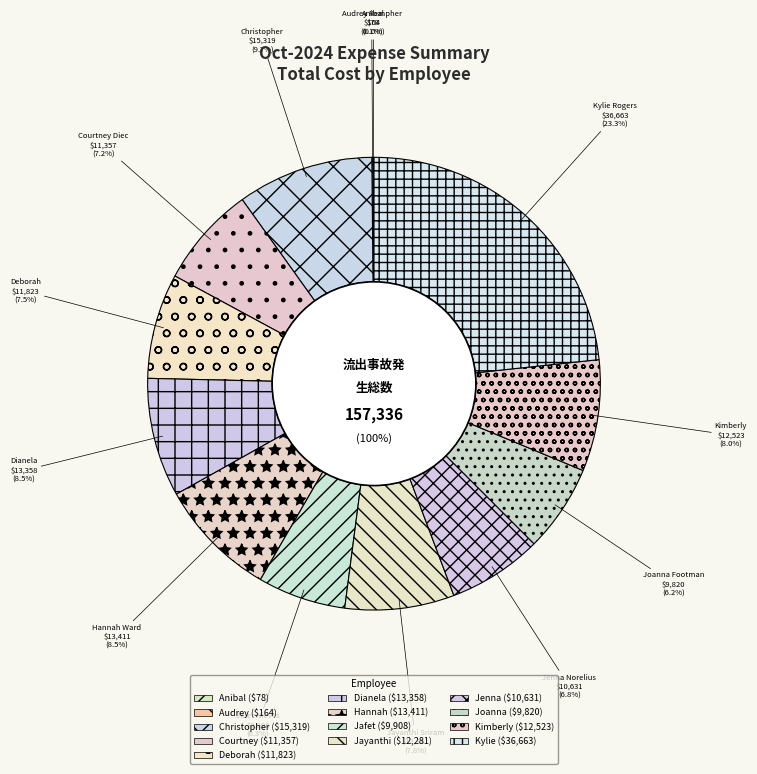

Combined, what portion of the pie is Dianela Castellanos and Jayanthi Sriram?

16.3%